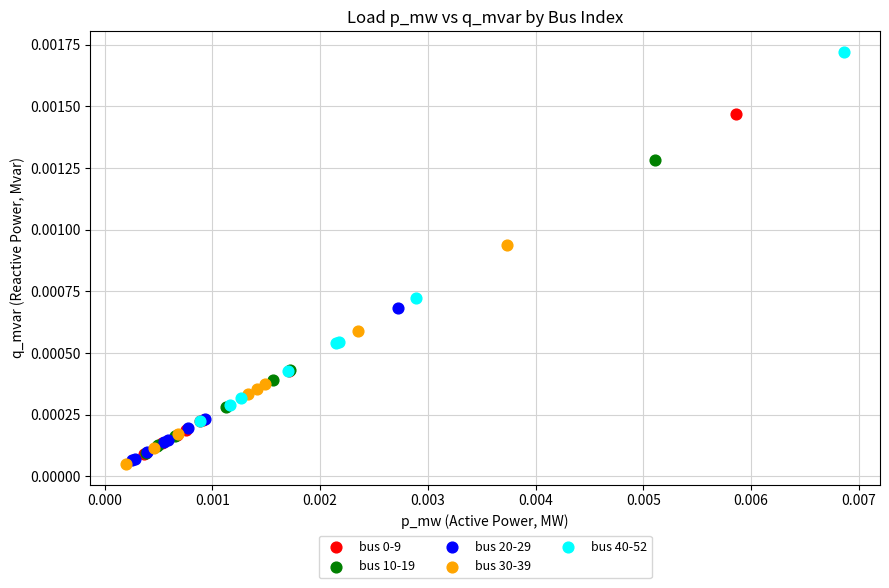

Which series has the largest Y range (max minus min)?

bus 40-52